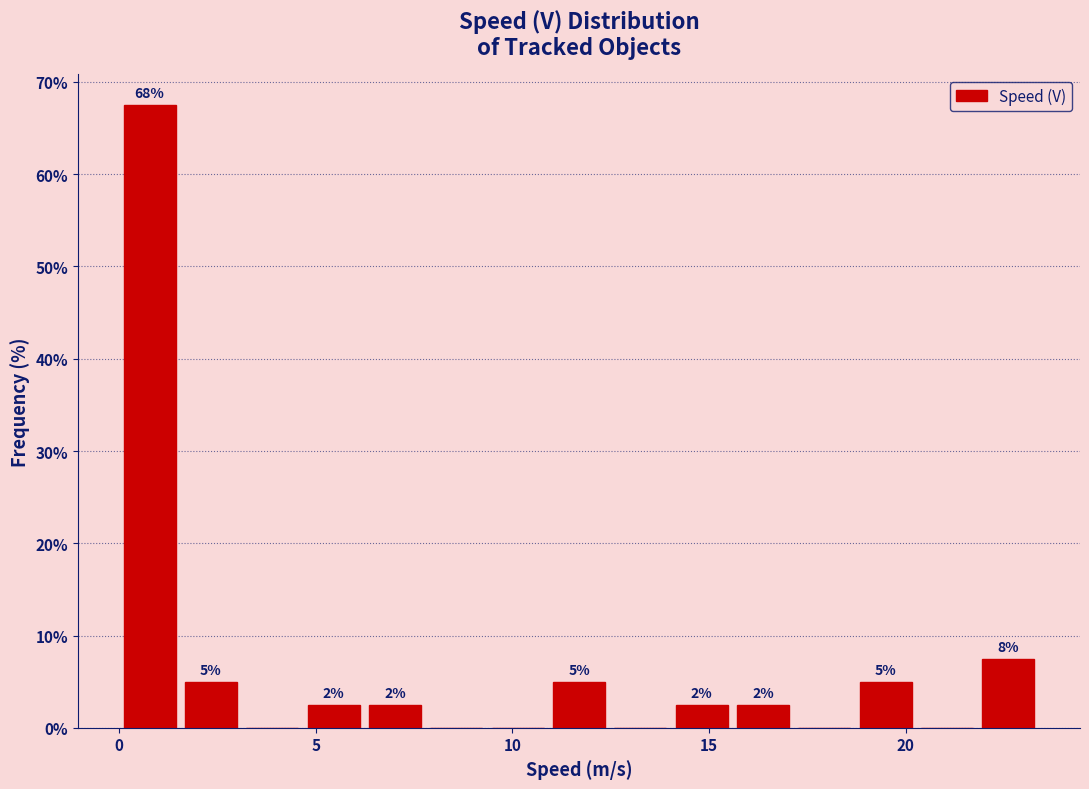

Around what value on the x-axis is the tallest bar? Give the approximate position of its centre, as read against the axis.

1.0